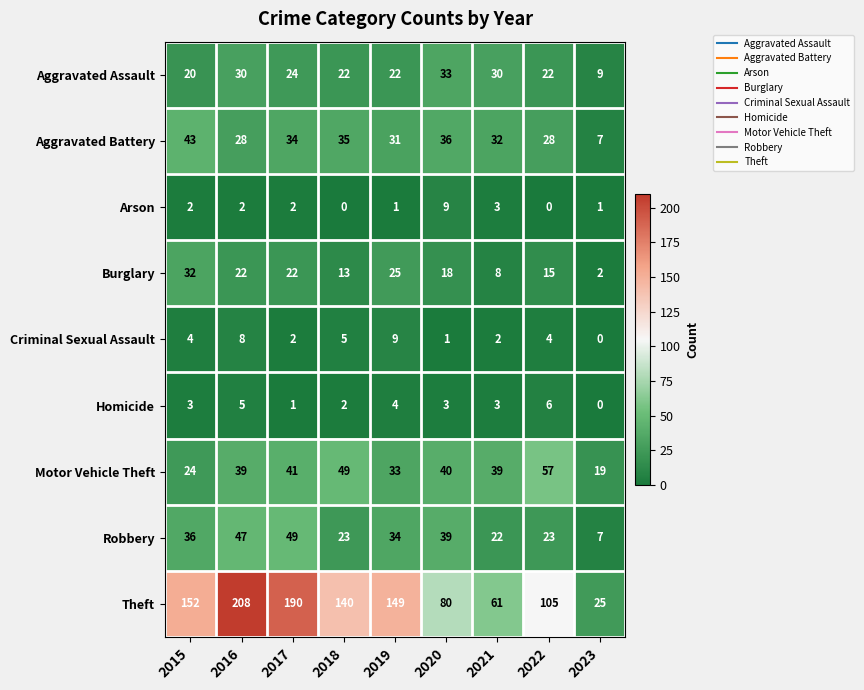

The Robbery series shows 14 at 2018. True or false?

False